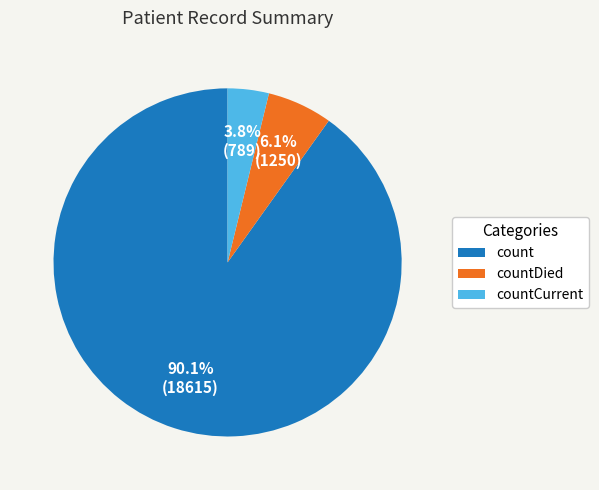

How many segments does this pie chart have?

3